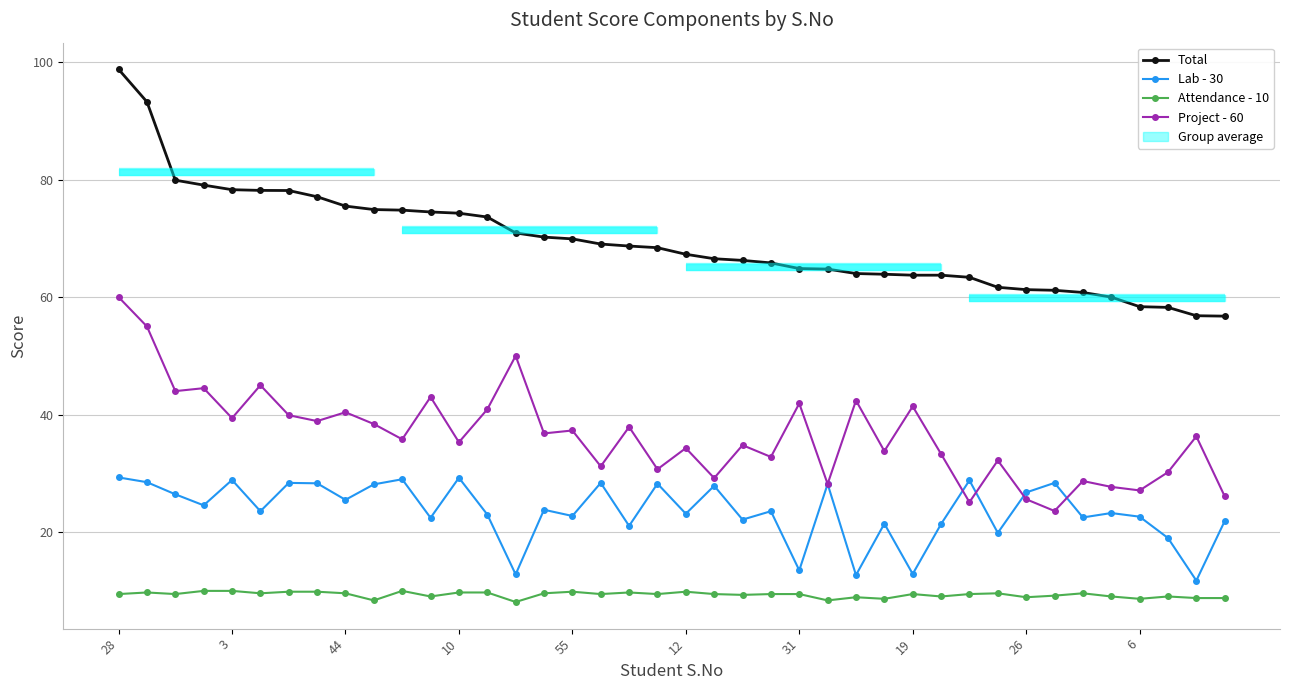

What is the difference between the second highest and second lowest values in the Attendance - 10 series?

1.6